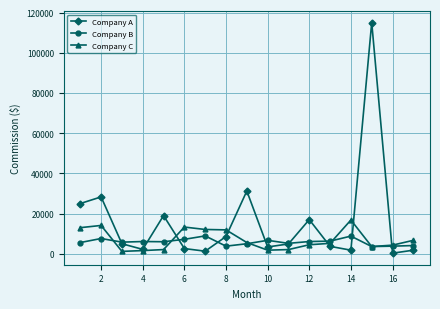

Rank the series by their maximum value, from lowest to highest.

Company B, Company C, Company A